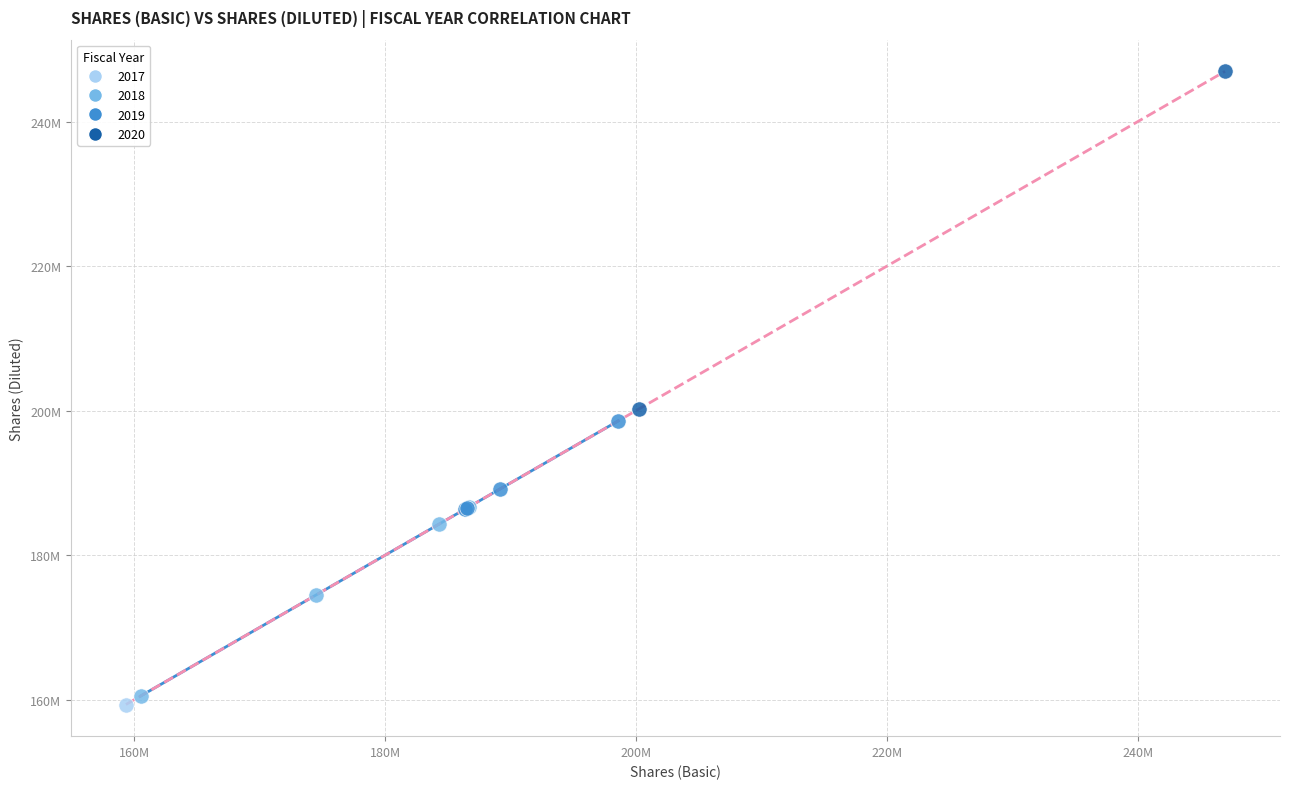

What are all the series names shown in the legend?

2017, 2018, 2019, 2020